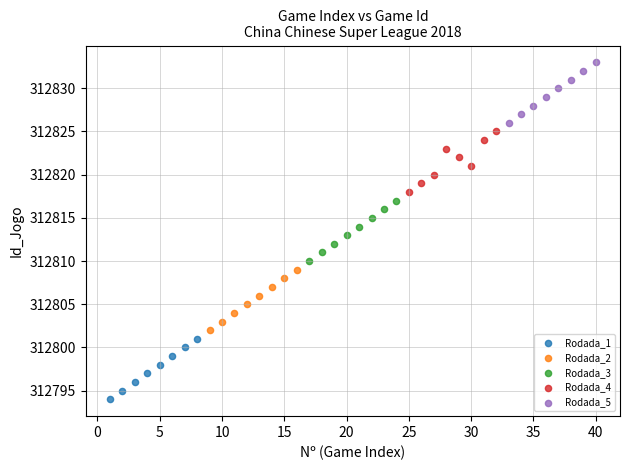

Which series reaches the maximum Y coordinate?

Rodada_5